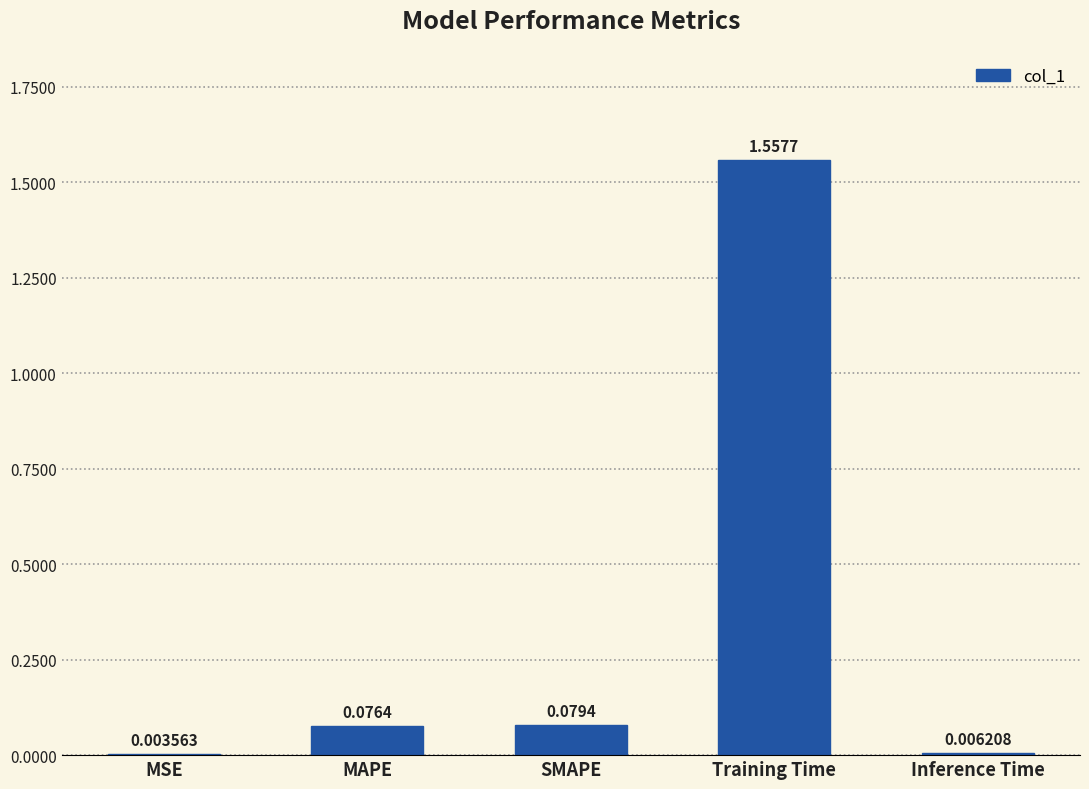

Between SMAPE and MSE, which is larger?

SMAPE